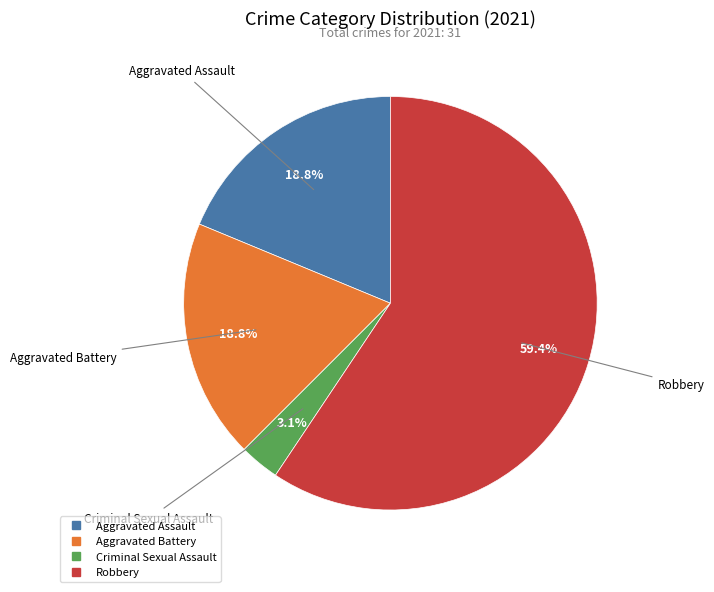

Is there a majority slice in this chart?

Yes